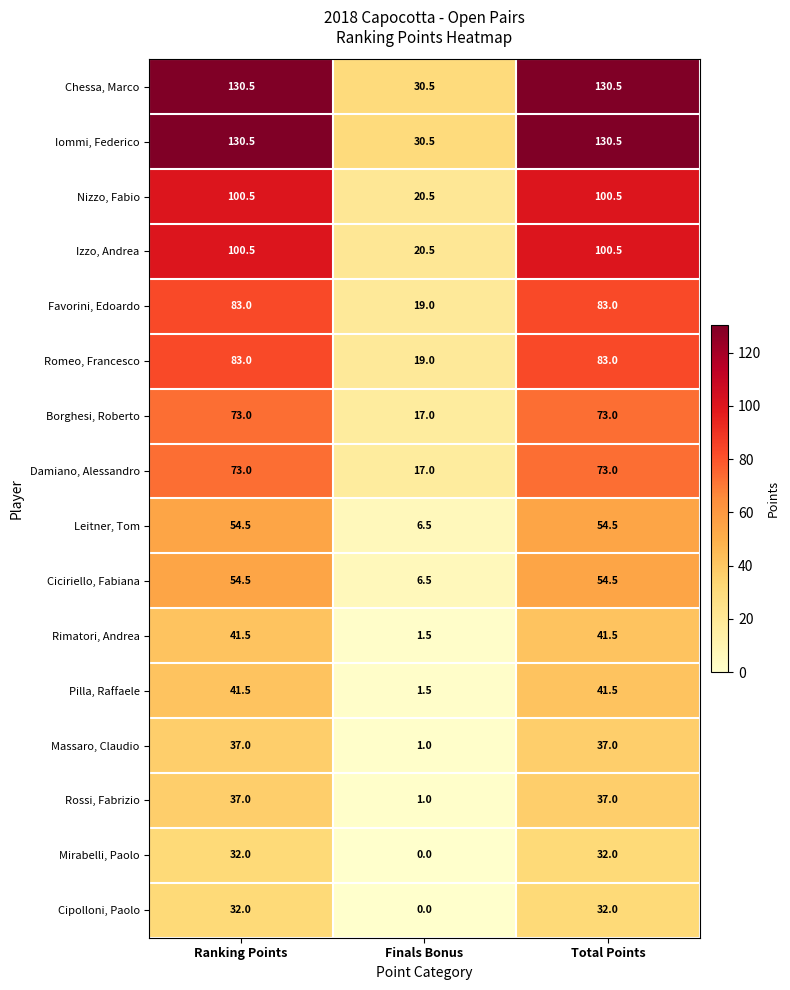

What is the difference between the highest and lowest values at Ranking Points?

98.5